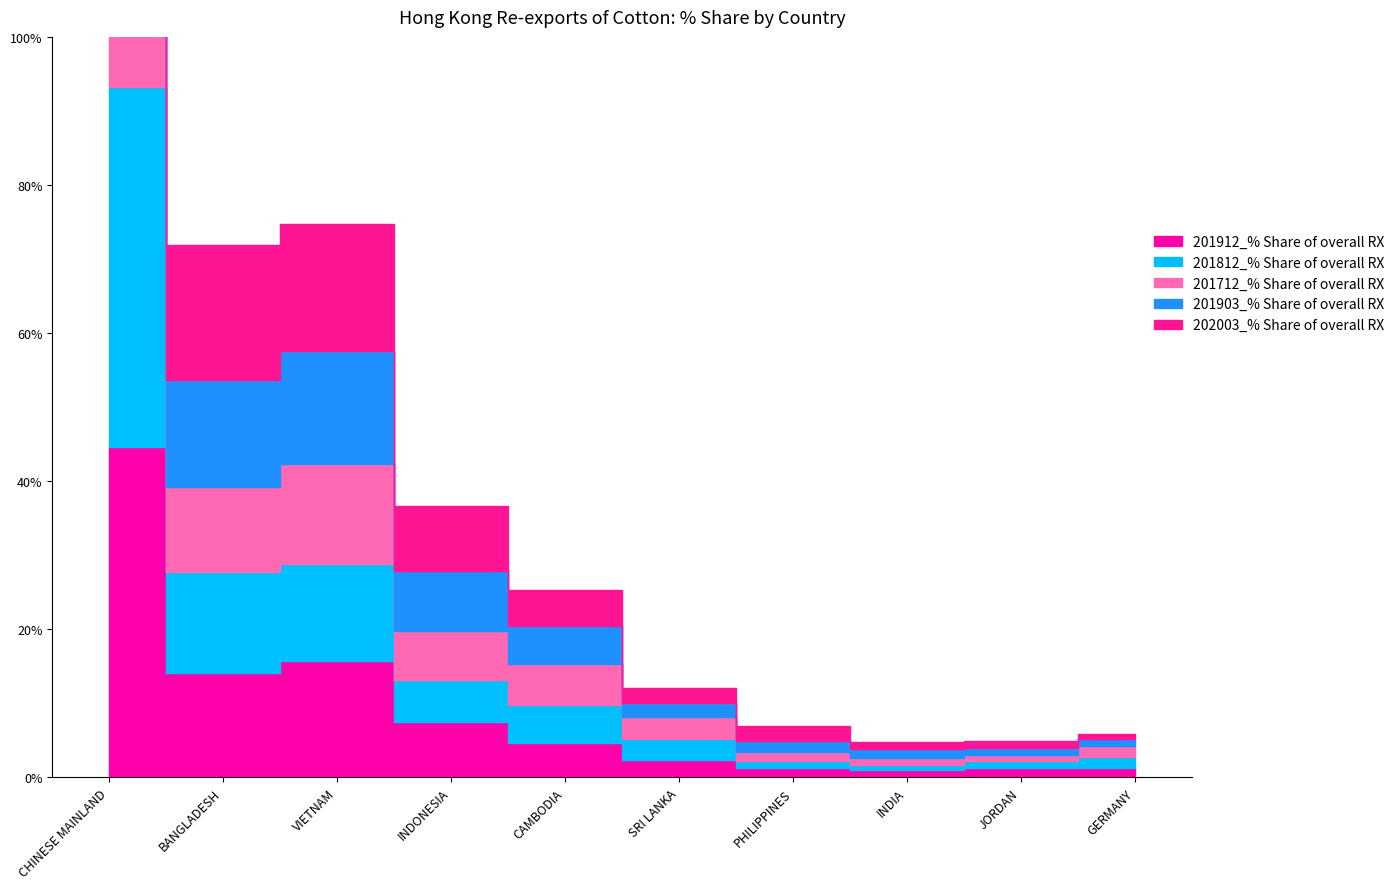

What is the minimum value for 201712_% Share of overall RX?

0.8